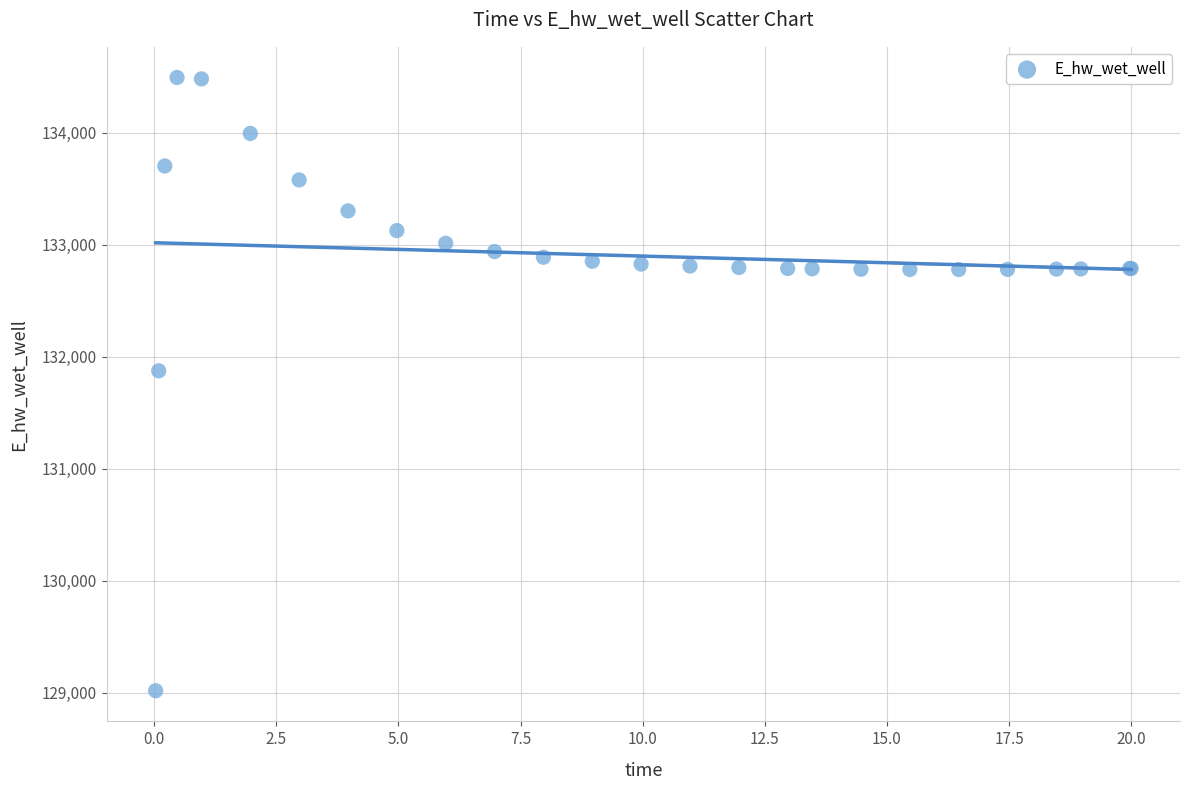

What Y value in the scatter plot is closest to 131755?

131874.2